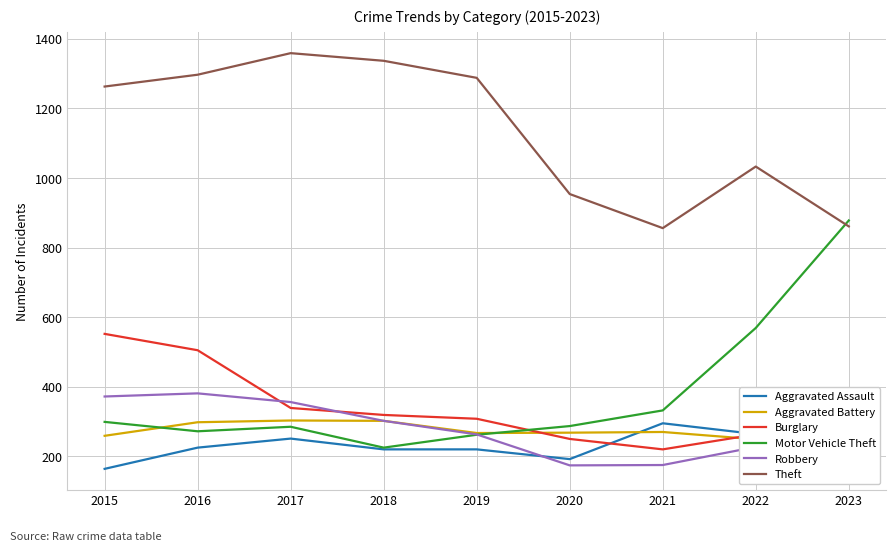

At which label is Aggravated Battery closest to 265?

2019